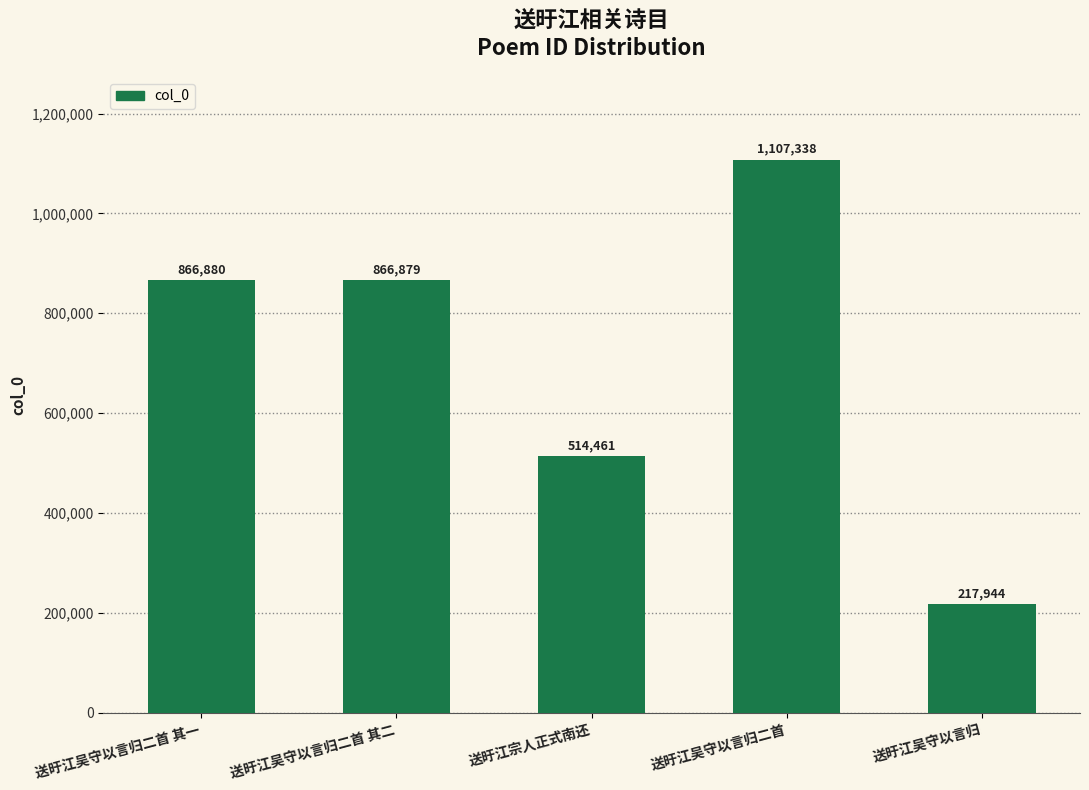

What is the label of the 1st bar from the left?

送旴江吴守以言归二首 其一